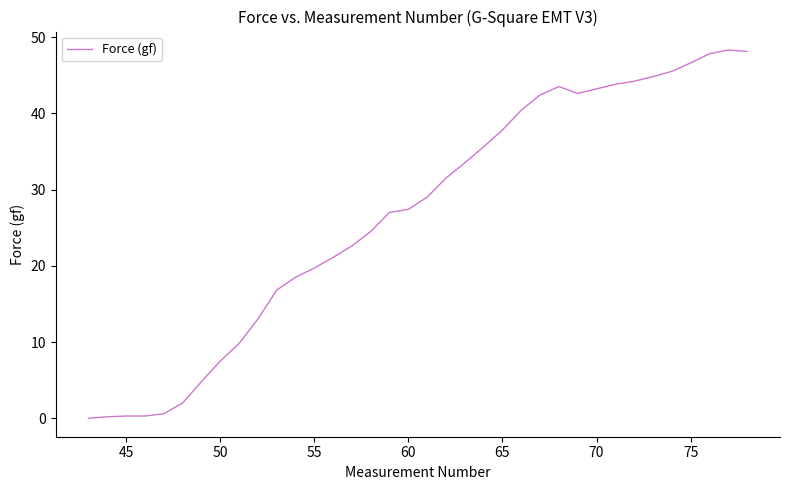

How many series are shown in this chart?

1